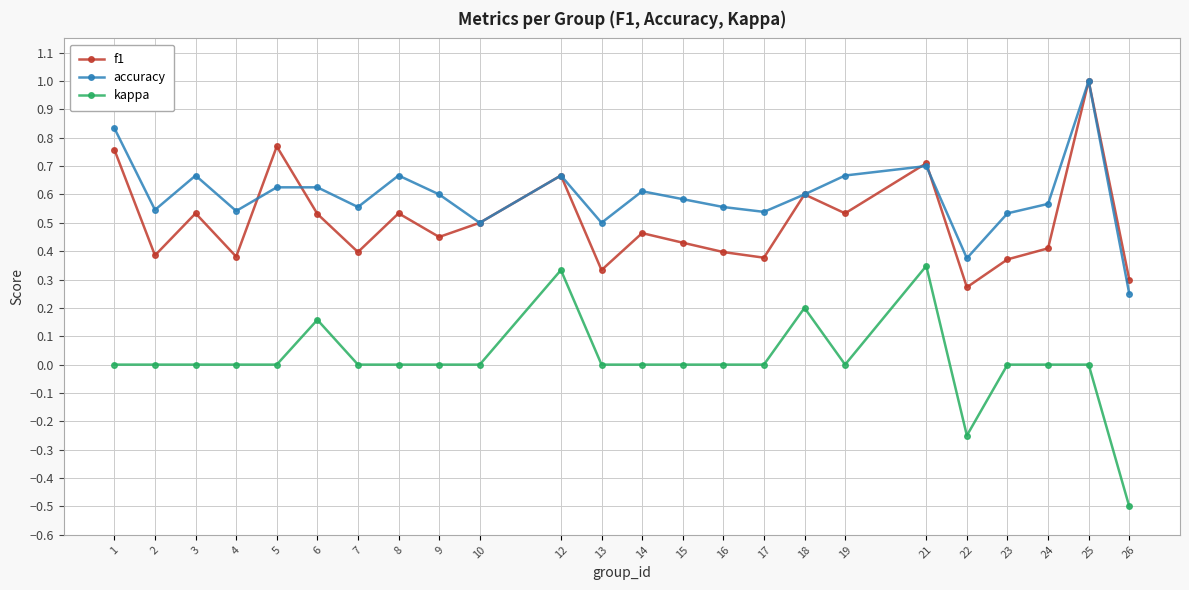

Which series has the largest total across all categories?

accuracy